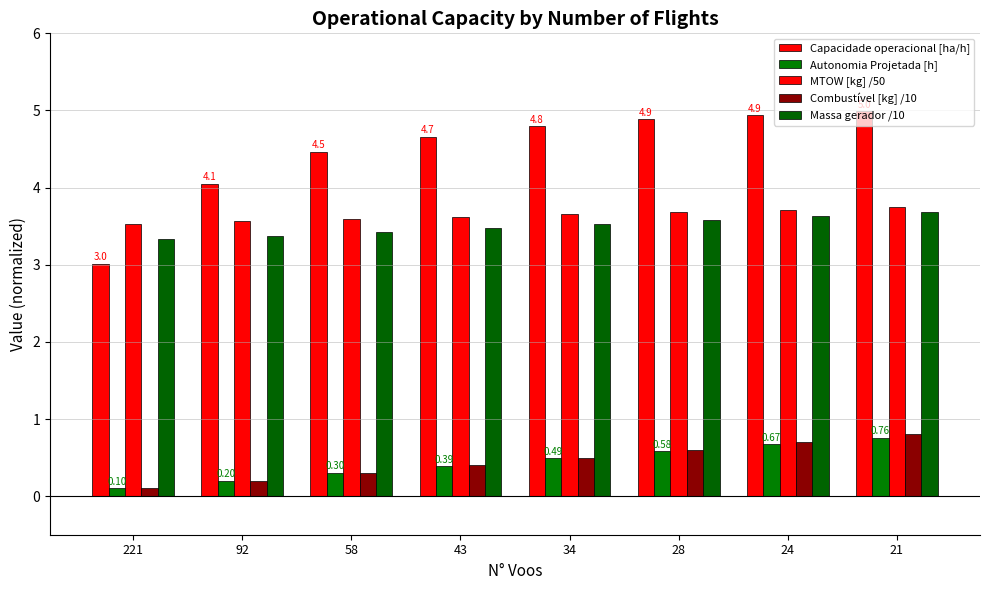

What is the value of the MTOW [kg] /50 bar at the 3rd from the left?

3.6